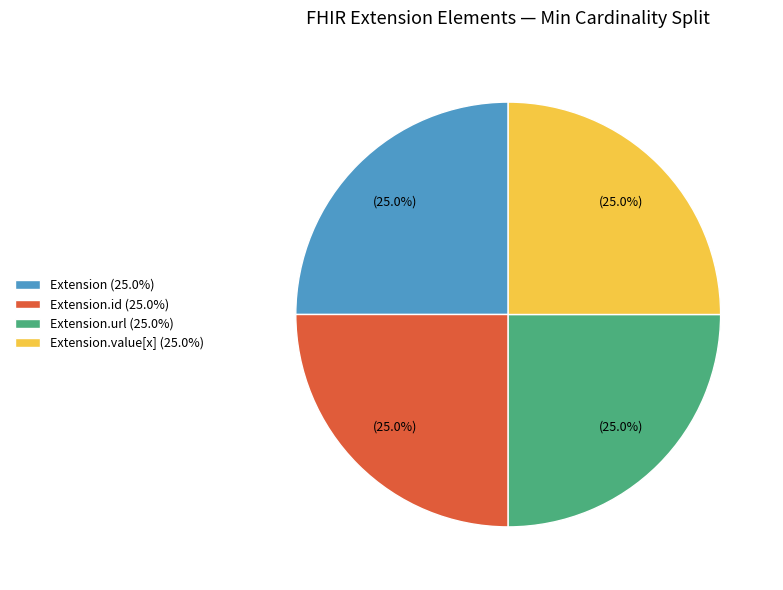

Does Extension.id (25.0%) account for over 50% of the chart?

No